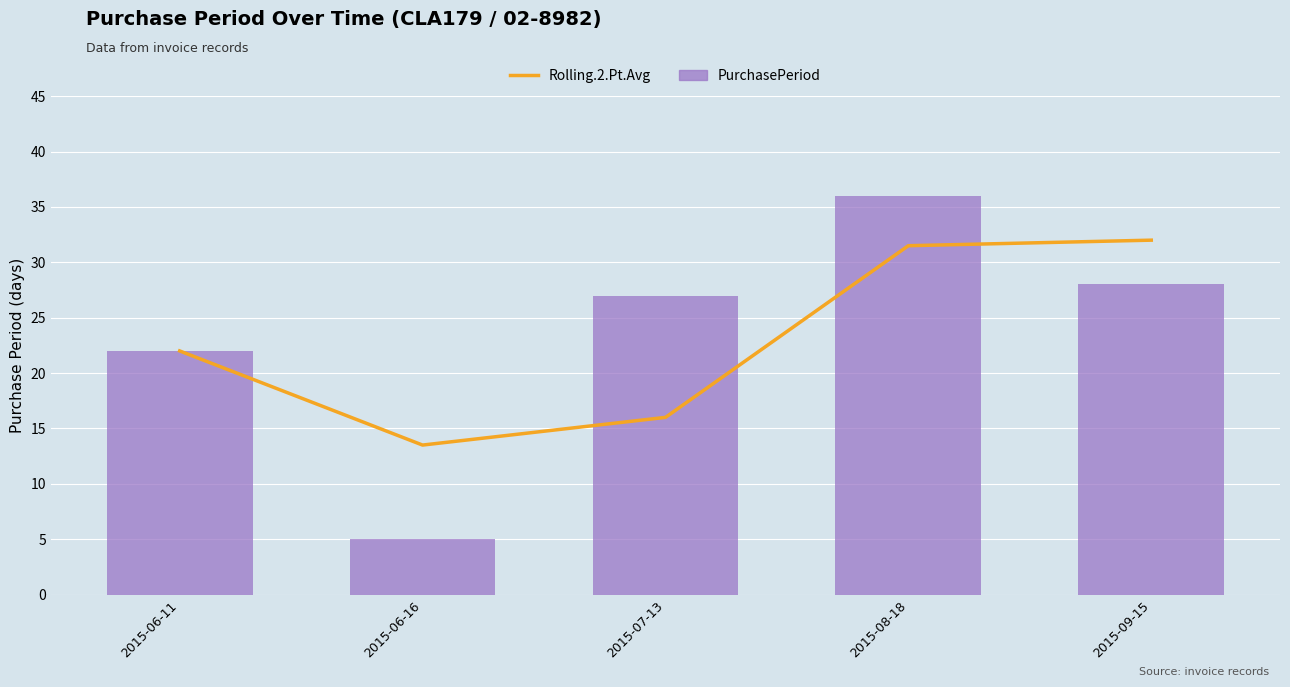

The value of PurchasePeriod at 2015-07-13 is 27.0. True or false?

True